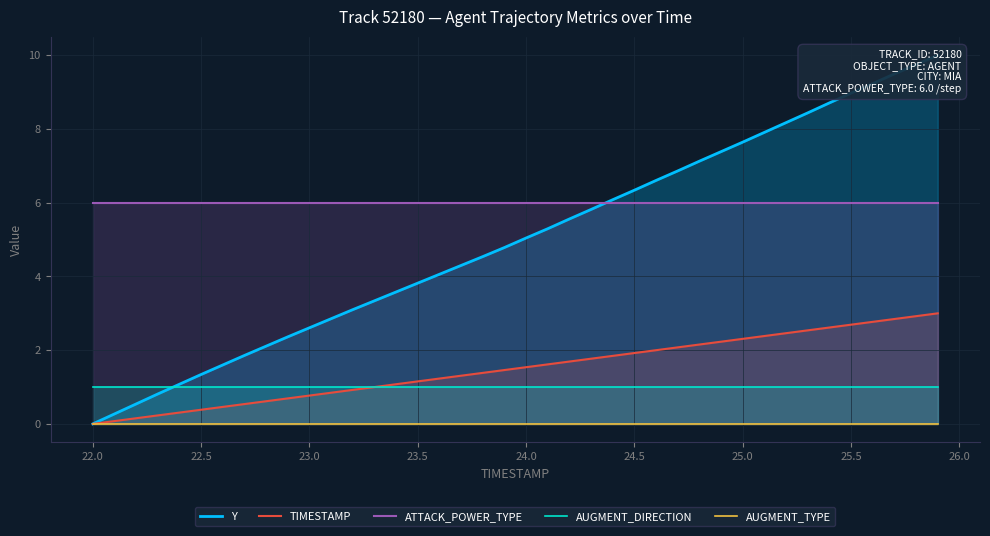

What is the maximum value for AUGMENT_DIRECTION?

1.0